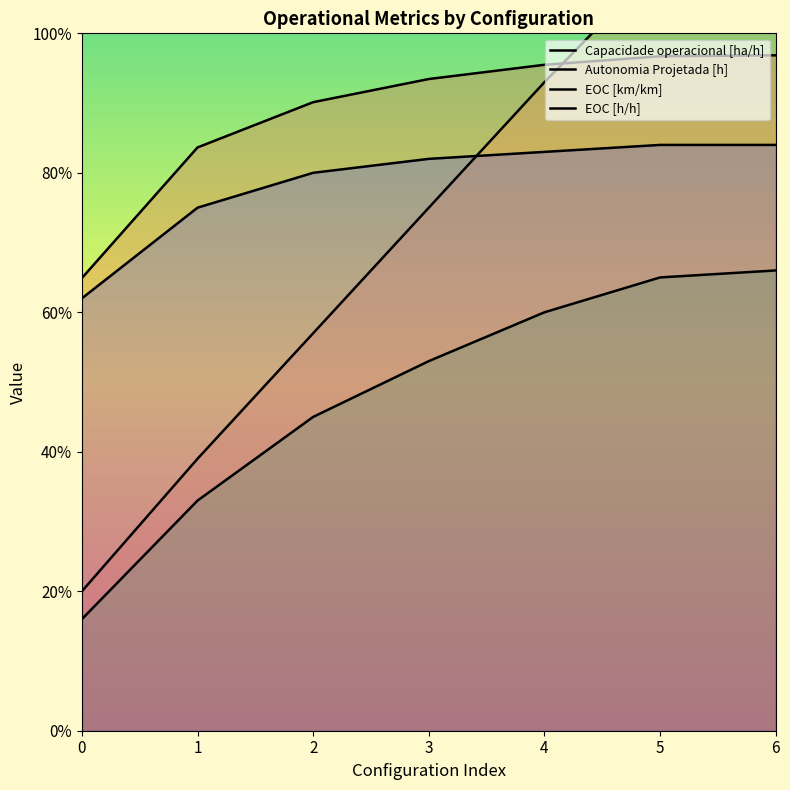

The value of Autonomia Projetada [h] at 2 is 0.6. True or false?

True